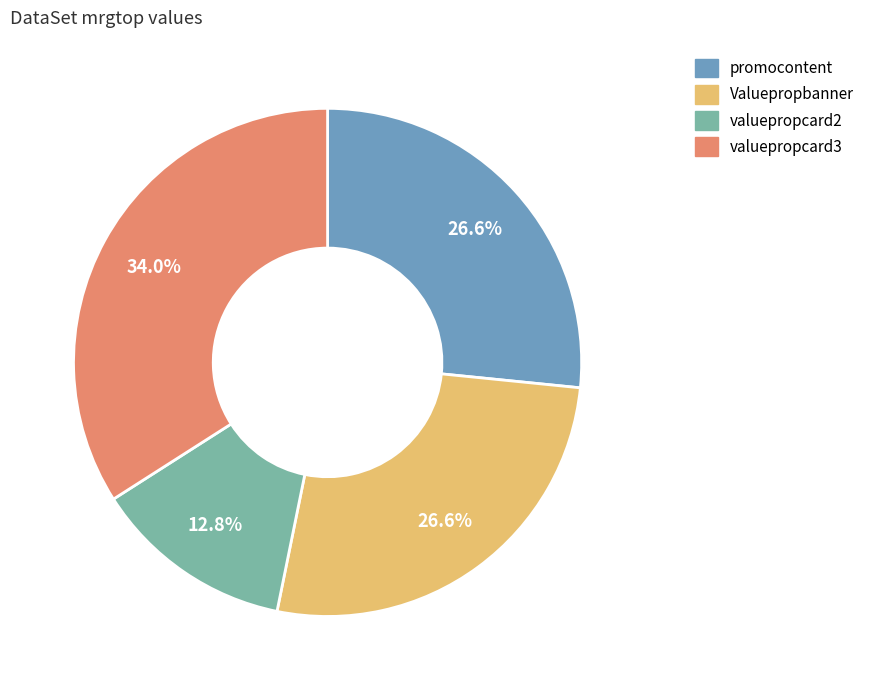

Count the number of slices in the pie.

4